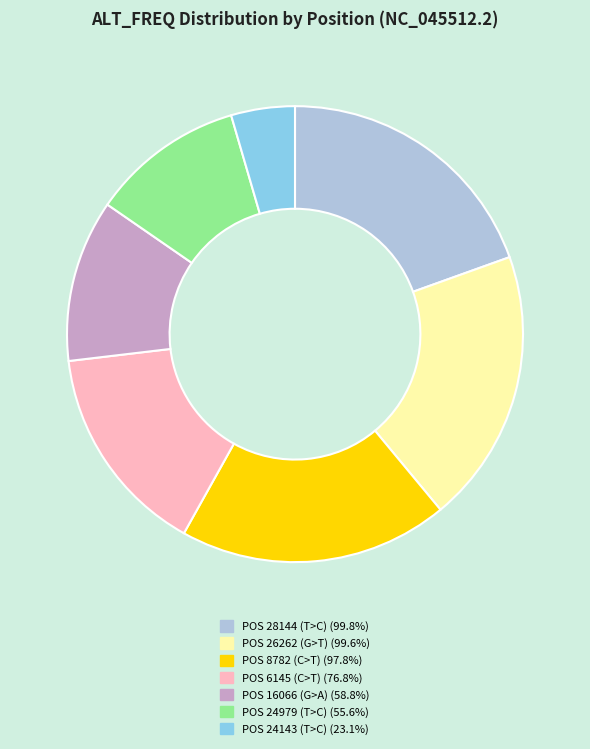

Does POS 24979 (T>C) account for over 50% of the chart?

No